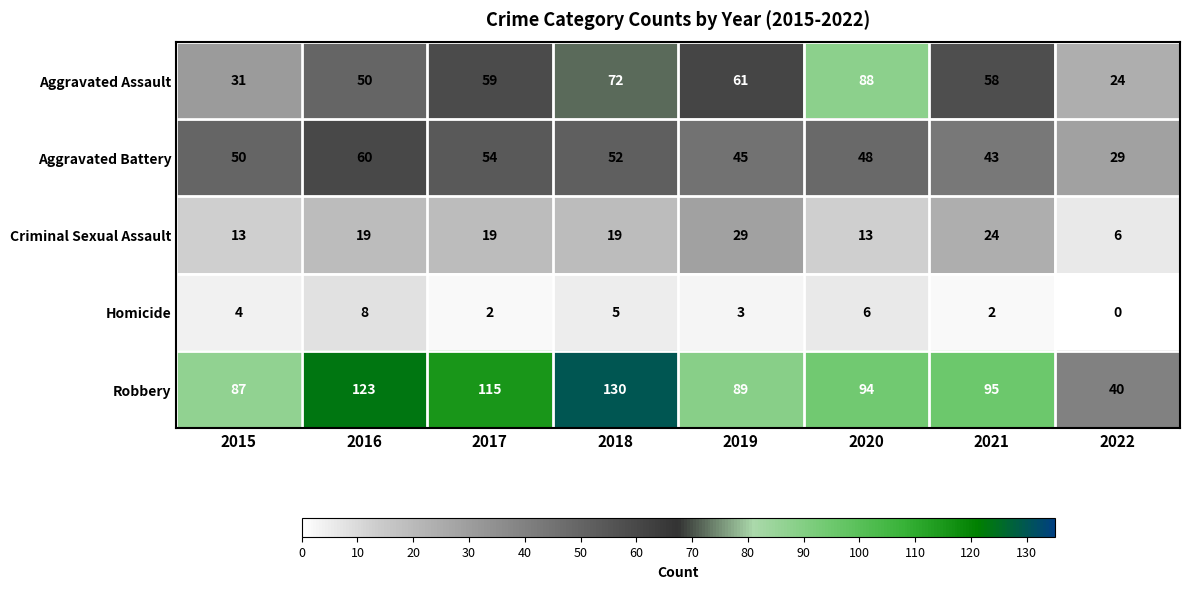

What is the difference between the maximum and minimum values in the Homicide series?

8